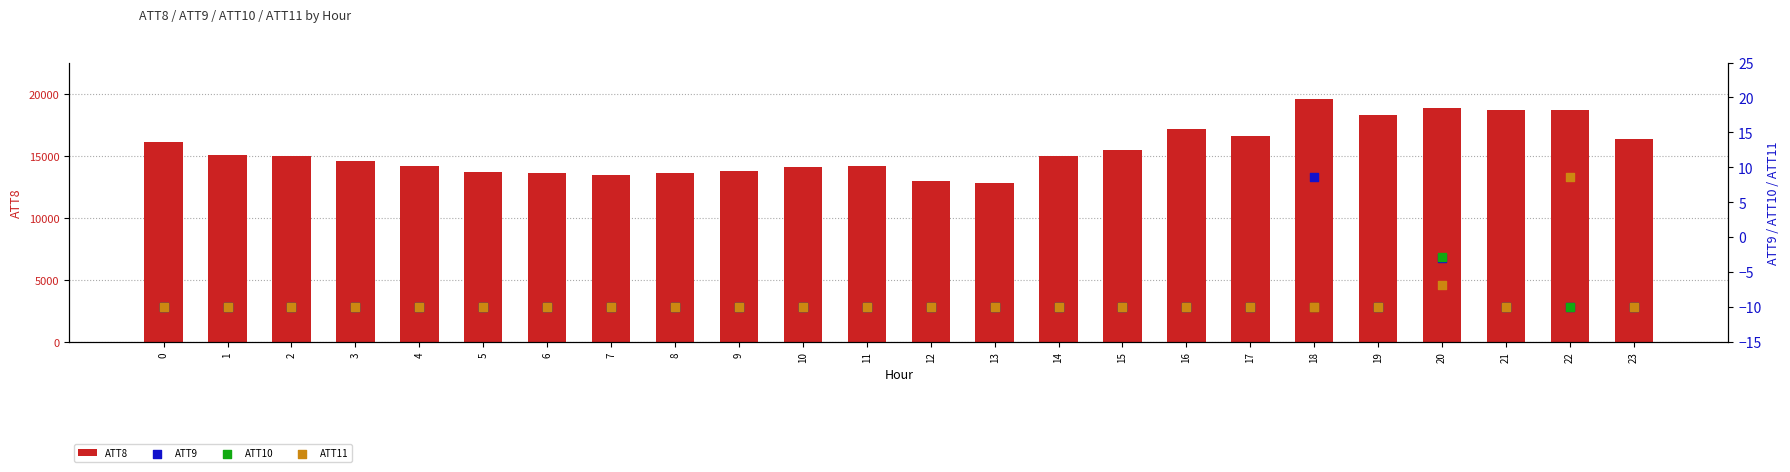

Which series has the largest total across all categories?

ATT8